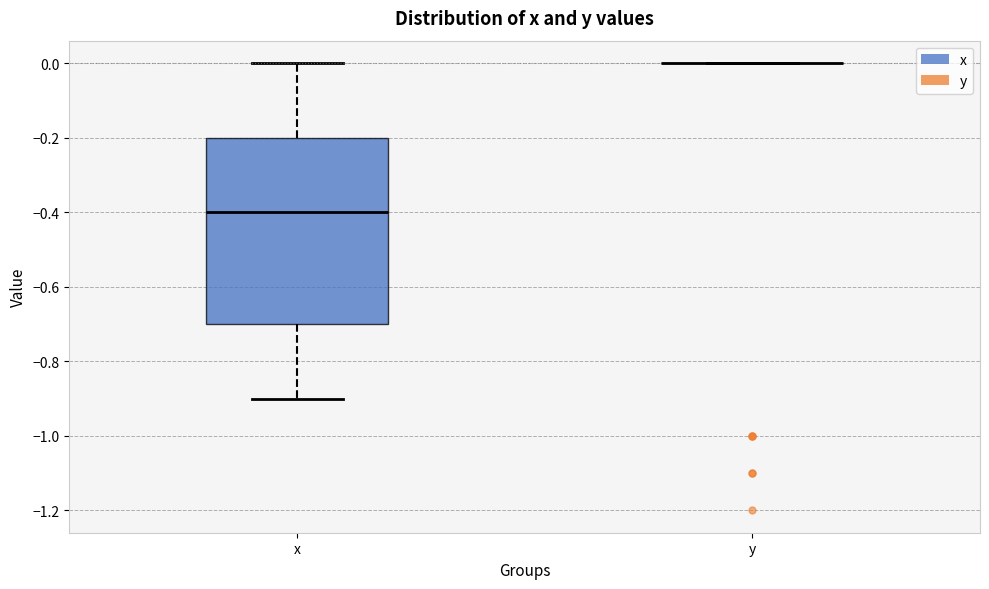

Reading left to right, read every box against the y-axis: the position of its median line, the range the box covers, and the ends of its whiskers. The values are not printed on the chart, so give them approximately, as read against the axis.

x: median -0.4, box -0.7 to -0.2, whiskers -0.9 to 0.0
y: box collapsed to a line at 0.0, whiskers 0.0 to 0.0